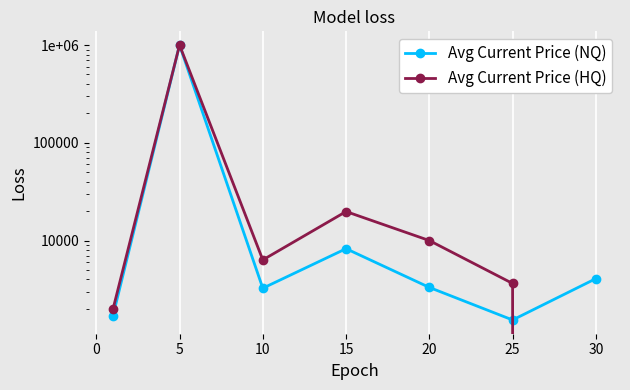

Reading right to left, extract all data points from this chart.

Avg Current Price (NQ): 4076.2	1538.7	3313.7	8253.8	3251.5	1000000.0	1692.2
Avg Current Price (HQ): 0.0	3637.7	10000.0	19800.0	6333.3	1000000.0	1971.9